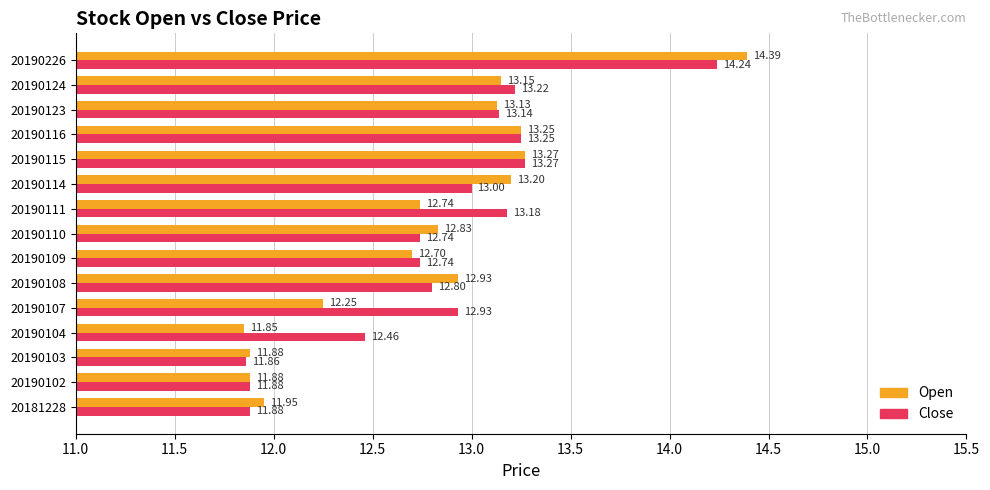

What is the spread (max minus min) of values at 20190104?

0.6